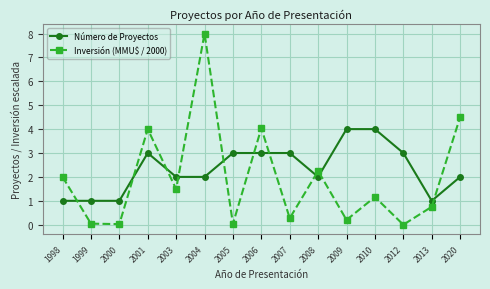

Which series changed the most between 2005 and 2009?

Número de Proyectos